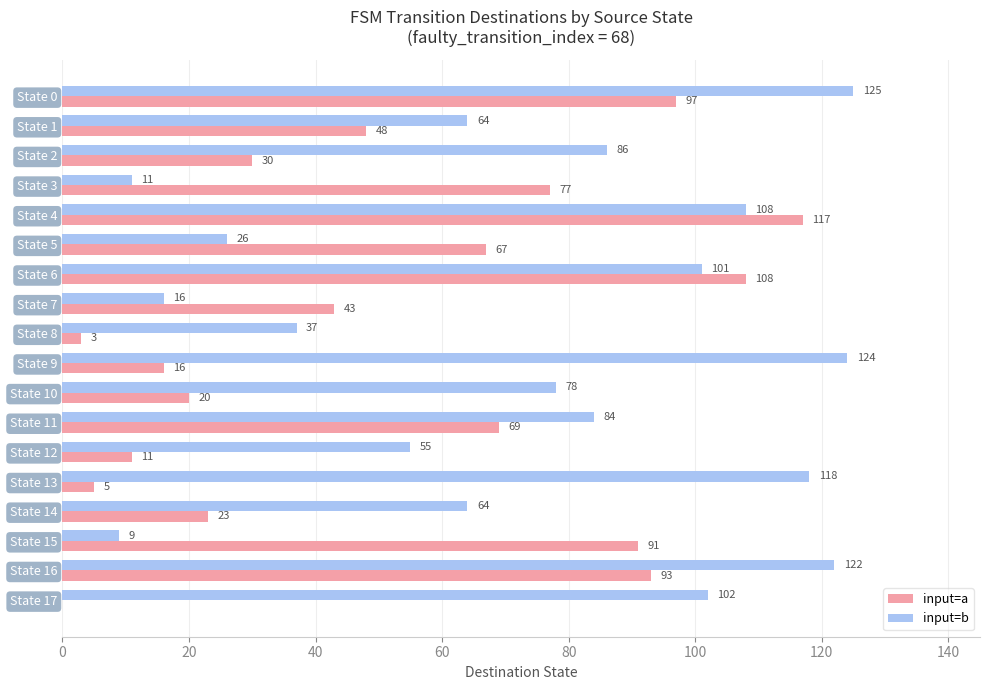

What is the sum of the input=a values at State 14 and State 11?

92